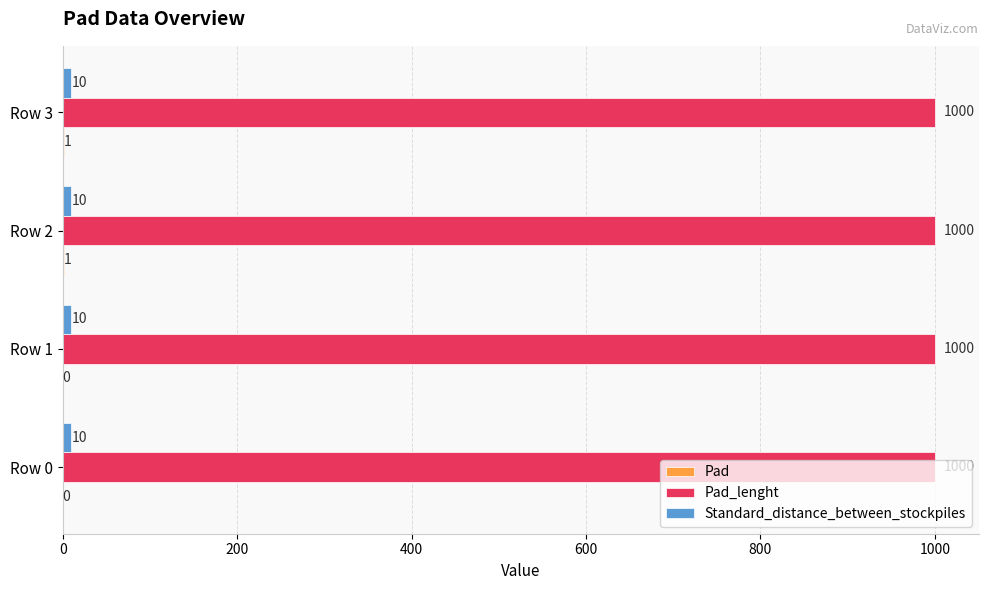

What is the total value across all series at Row 2?

1011